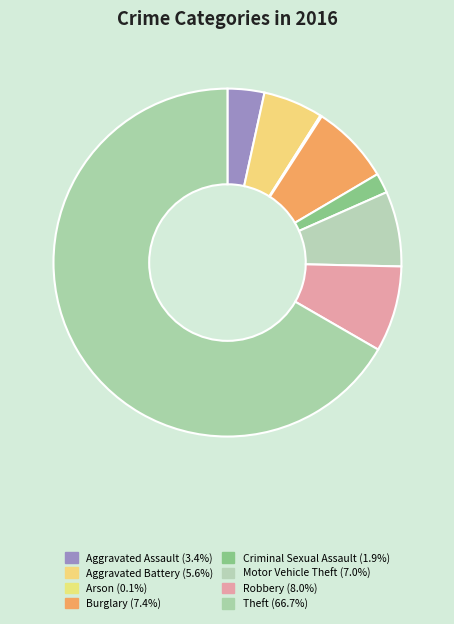

Which slice is the smallest?

Arson